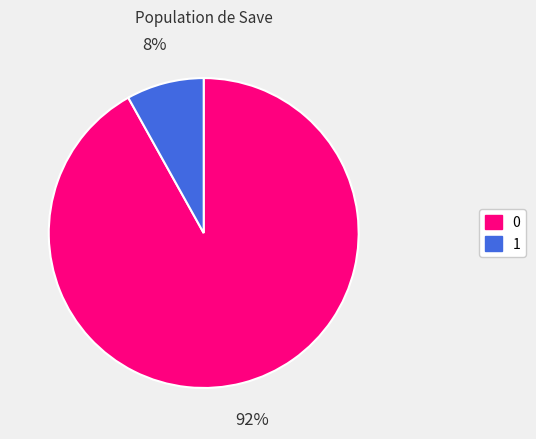

Which slice is the smallest?

1